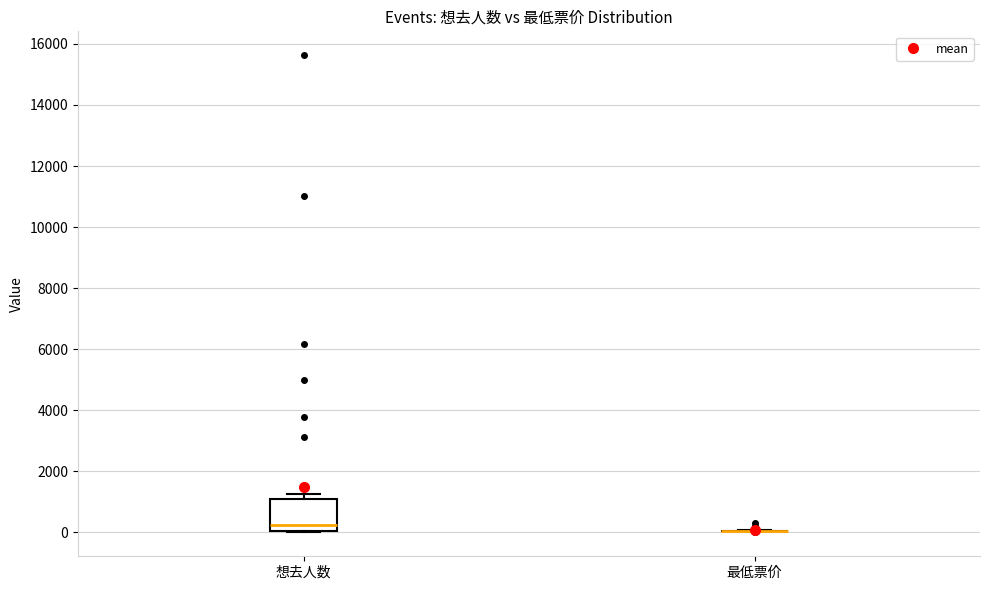

Reading left to right, read every box against the y-axis: the position of its median line, the range the box covers, and the ends of its whiskers. The values are not printed on the chart, so give them approximately, as read against the axis.

想去人数: median 200, box 0 to 1000, whiskers 0 (just below the box's lower edge) to 1200
最低票价: box collapsed to a line at 0, whiskers 0 to 0